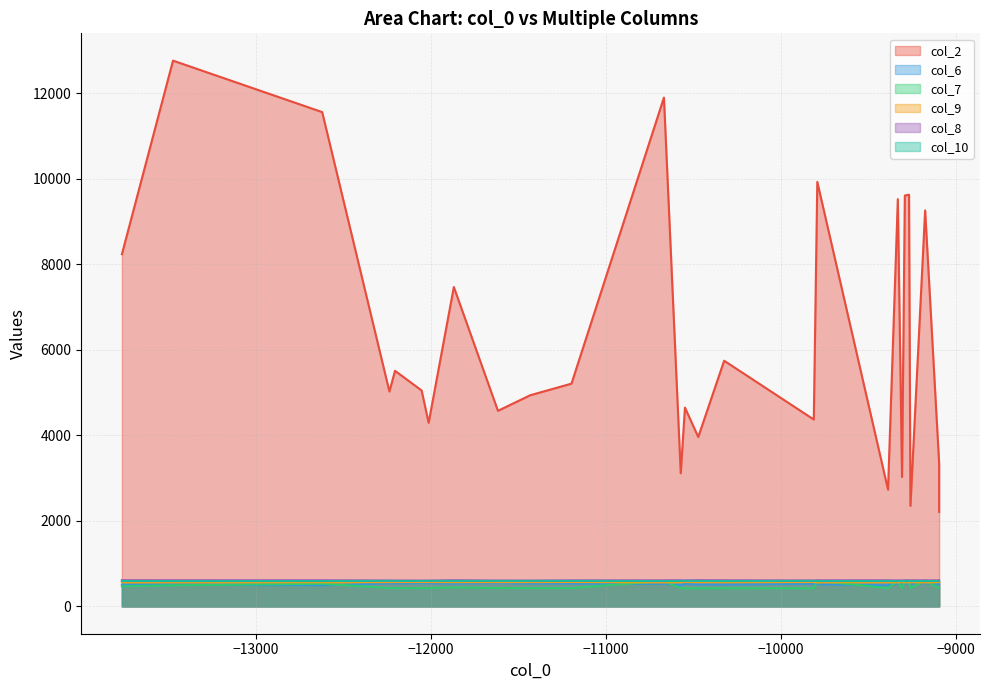

Which category has the lowest value across all series?

17